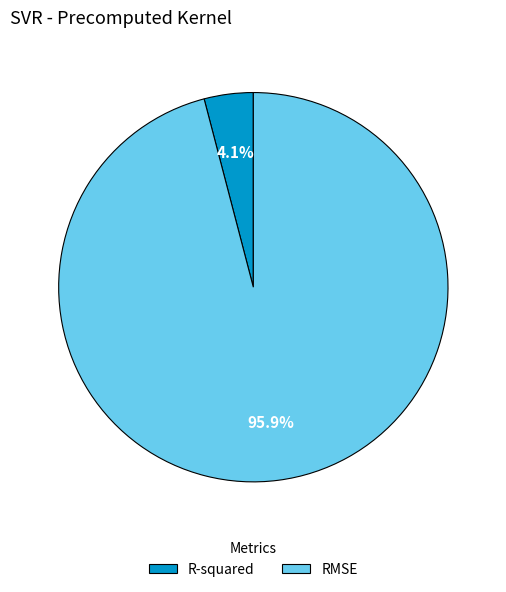

How many slices are in this pie chart?

2